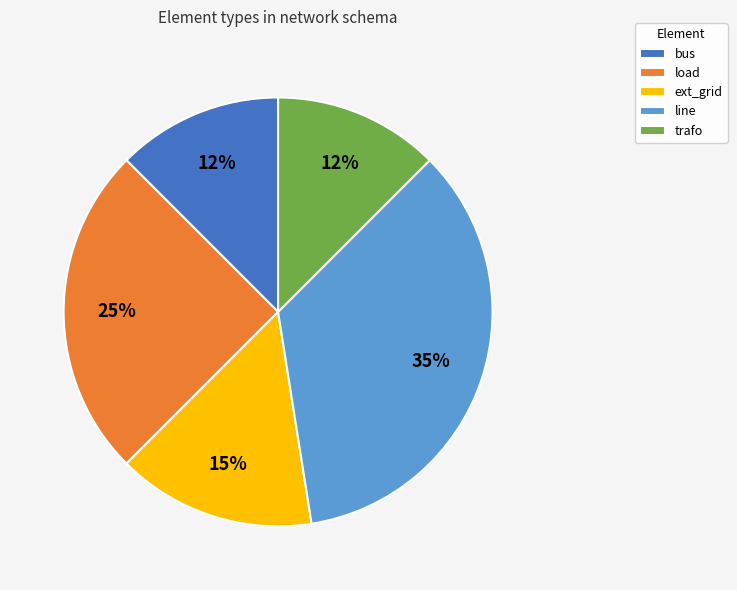

How many slices are in this pie chart?

5